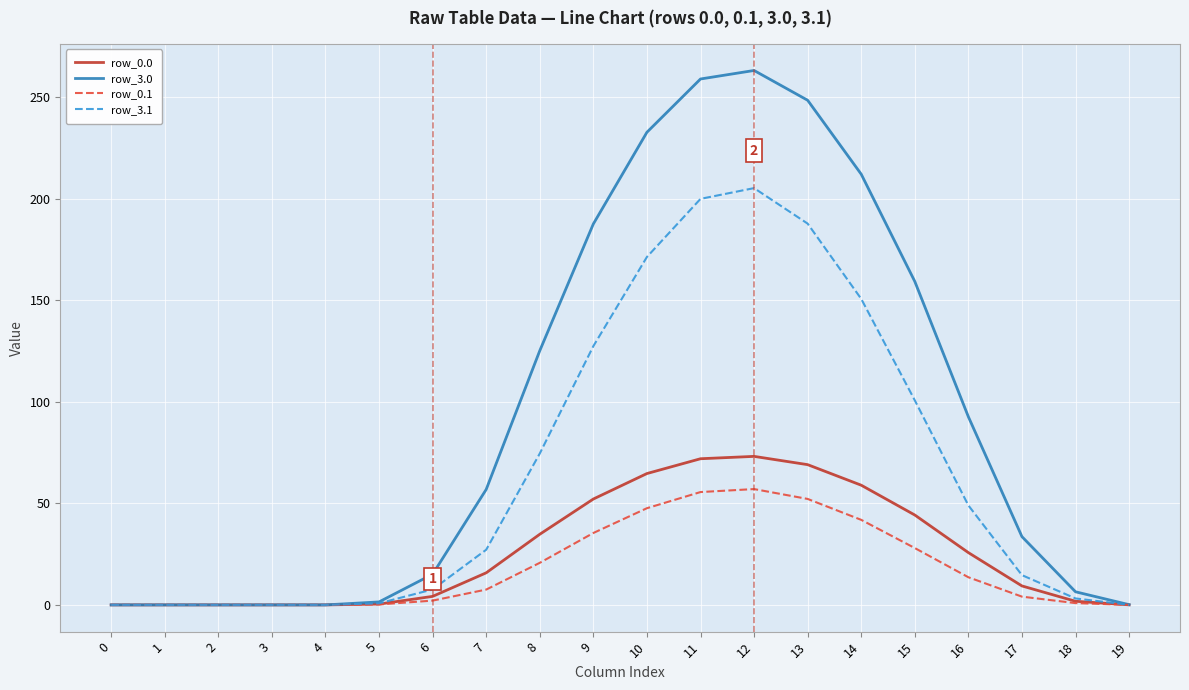

What is the spread (max minus min) of values at 15?

131.3